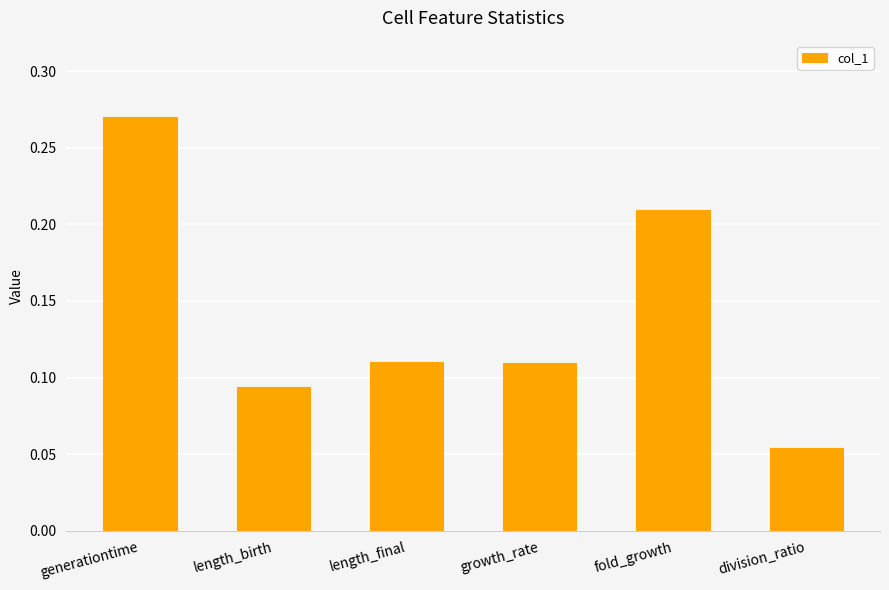

Does the chart contain stacked bars?

No